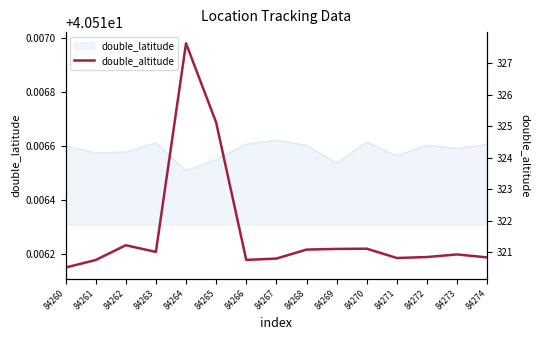

At which label does double_latitude reach its minimum?

84264